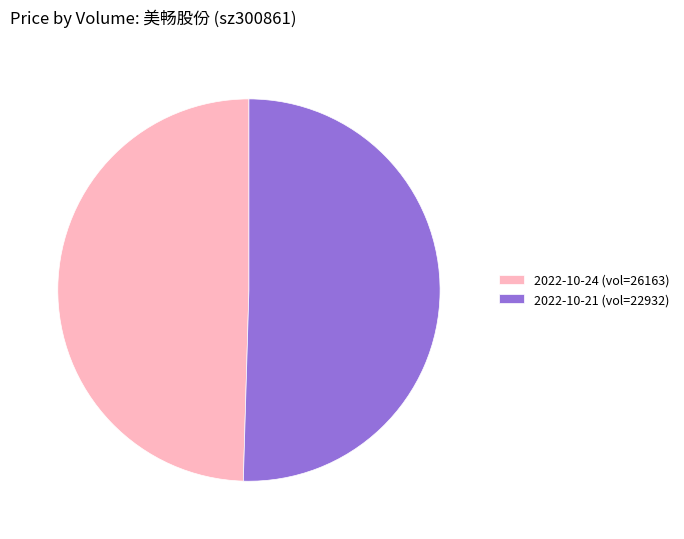

What is the ratio of the value at 2022-10-21 (vol=22932) to the value at 2022-10-24 (vol=26163)?

1.0